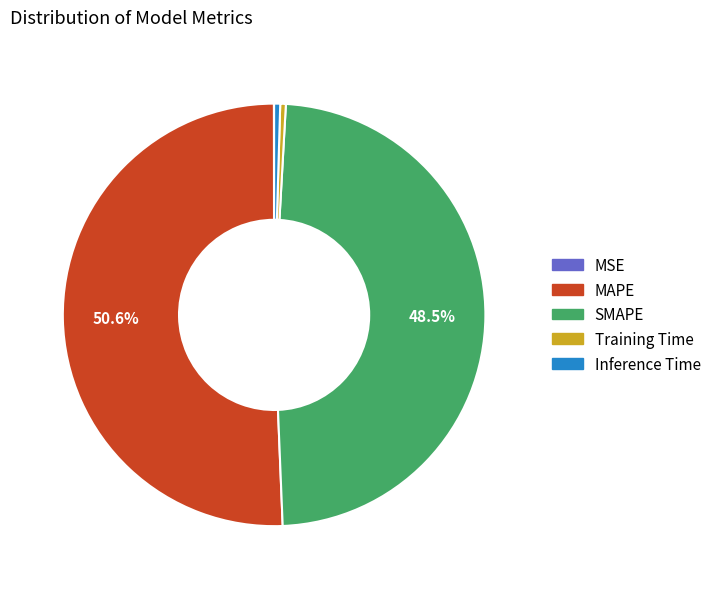

Is there a majority slice in this chart?

Yes